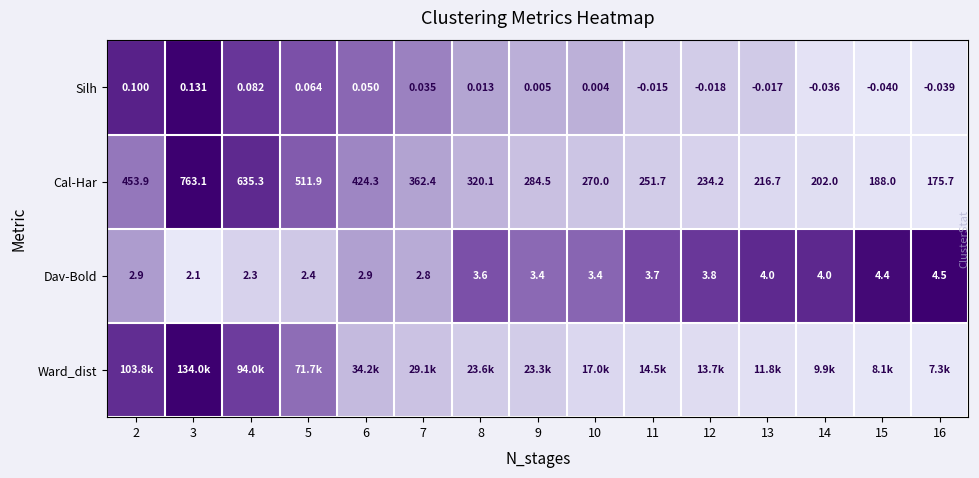

Is it true that Dav-Bold equals 0.5 at 2?

False